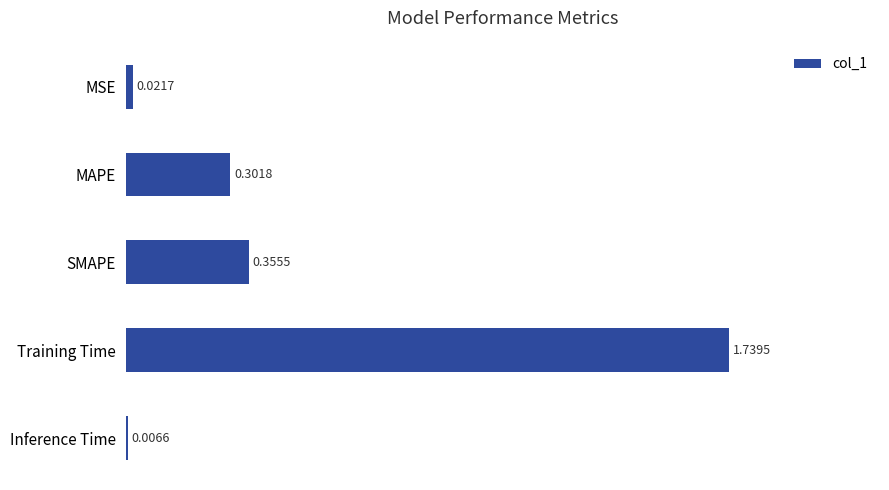

Are the bars horizontal?

Yes